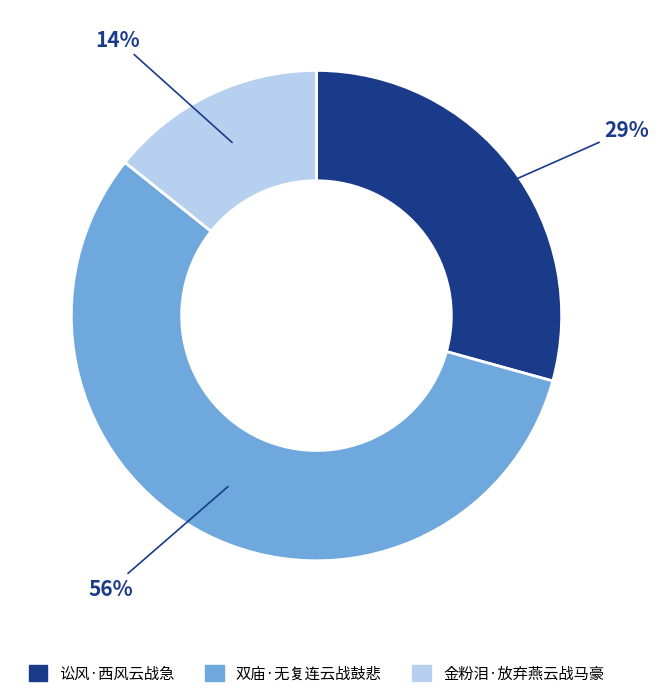

Is it true that 讼风·西风云战急 is 24% of the pie?

False